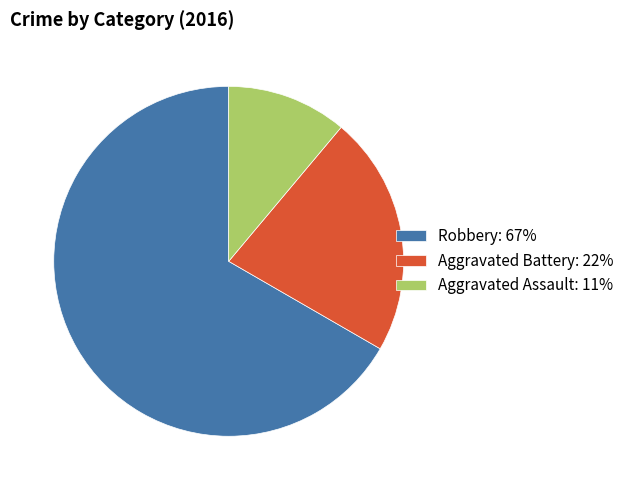

Which has a higher value, Aggravated Battery: 22% or Robbery: 67%?

Robbery: 67%